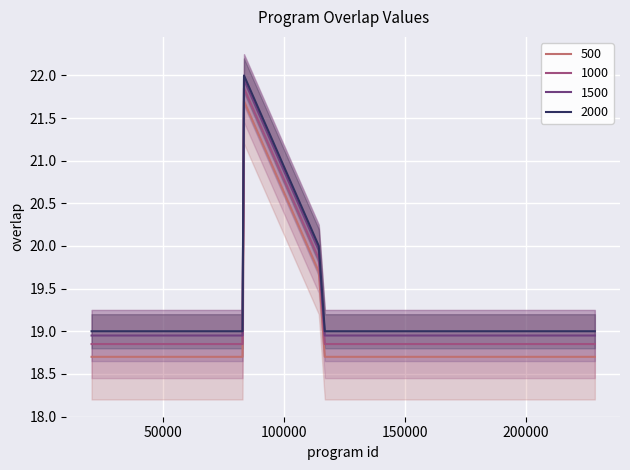

What is the label of the 23rd point from the right?

20478